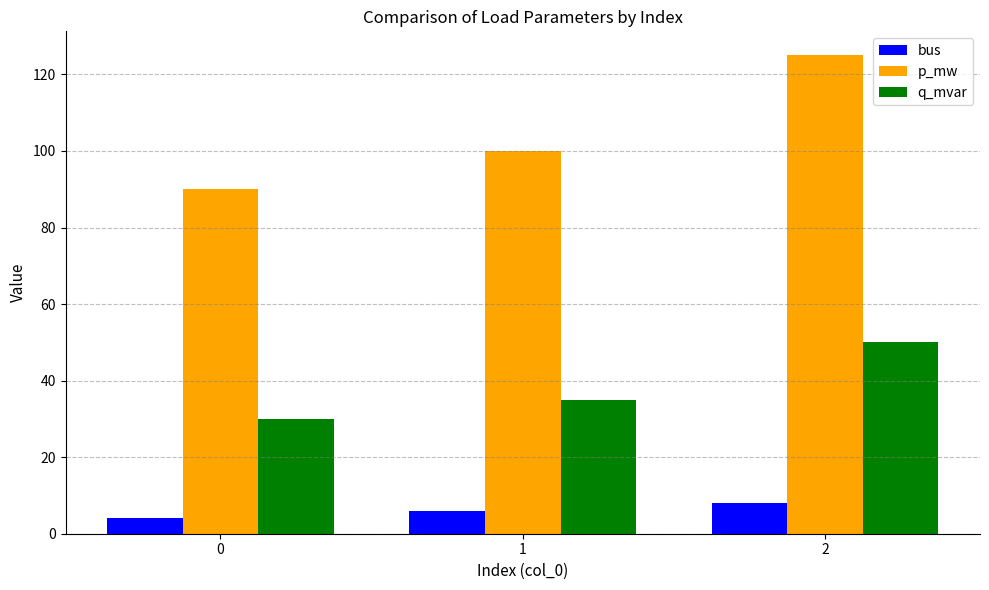

Between 0 and 2, which series saw the biggest shift?

p_mw